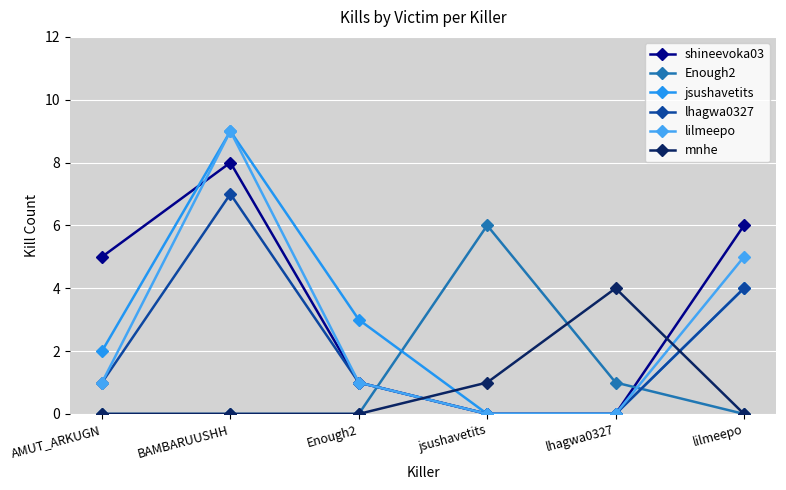

At which label does jsushavetits first exceed 3?

BAMBARUUSHH